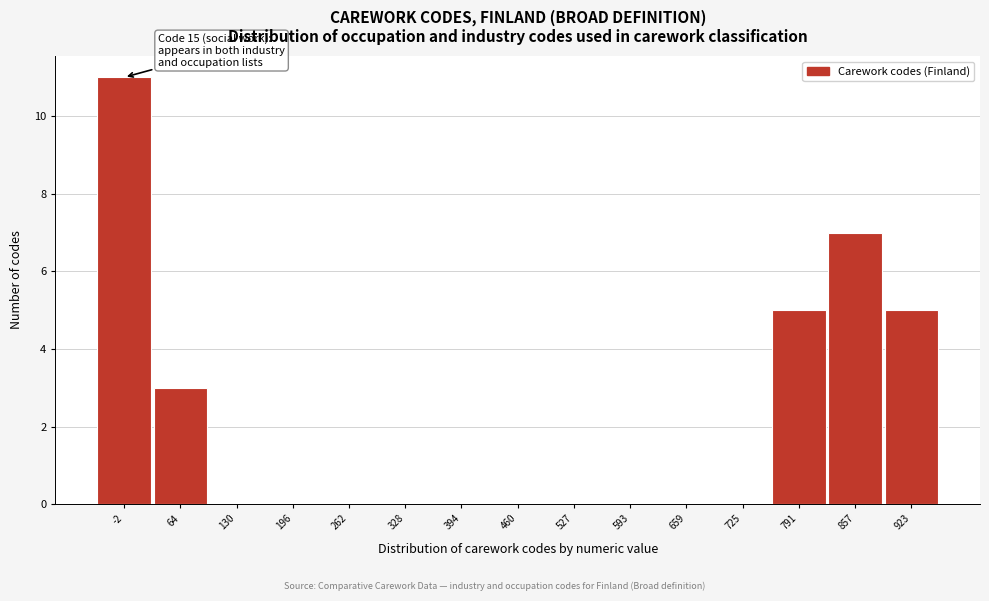

Reading right to left, extract all data points from this chart.

923=5	857=7	791=5	725=0	659=0	593=0	527=0	460=0	394=0	328=0	262=0	196=0	130=0	64=3	-2=11